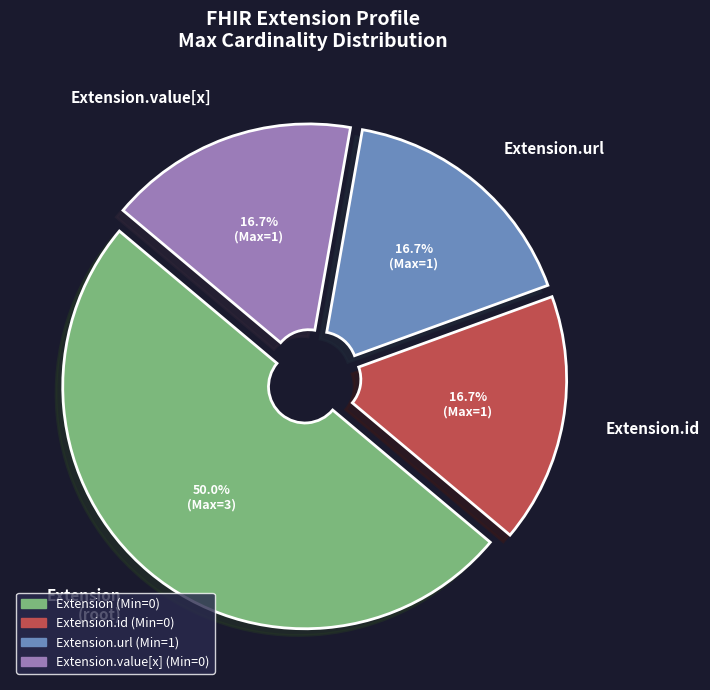

How many slices are in this pie chart?

4